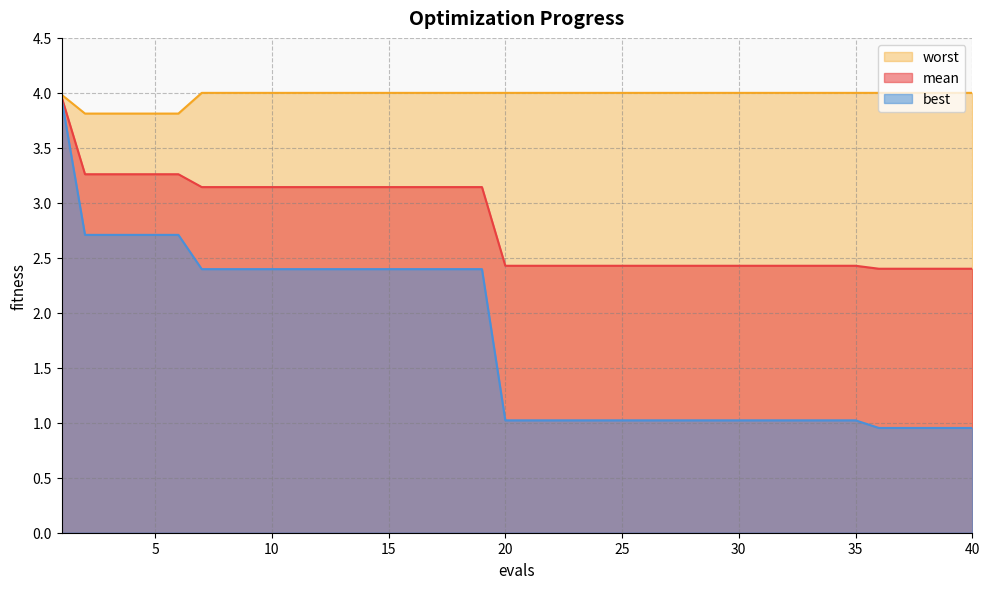

True or false: worst and best intersect in this chart.

False